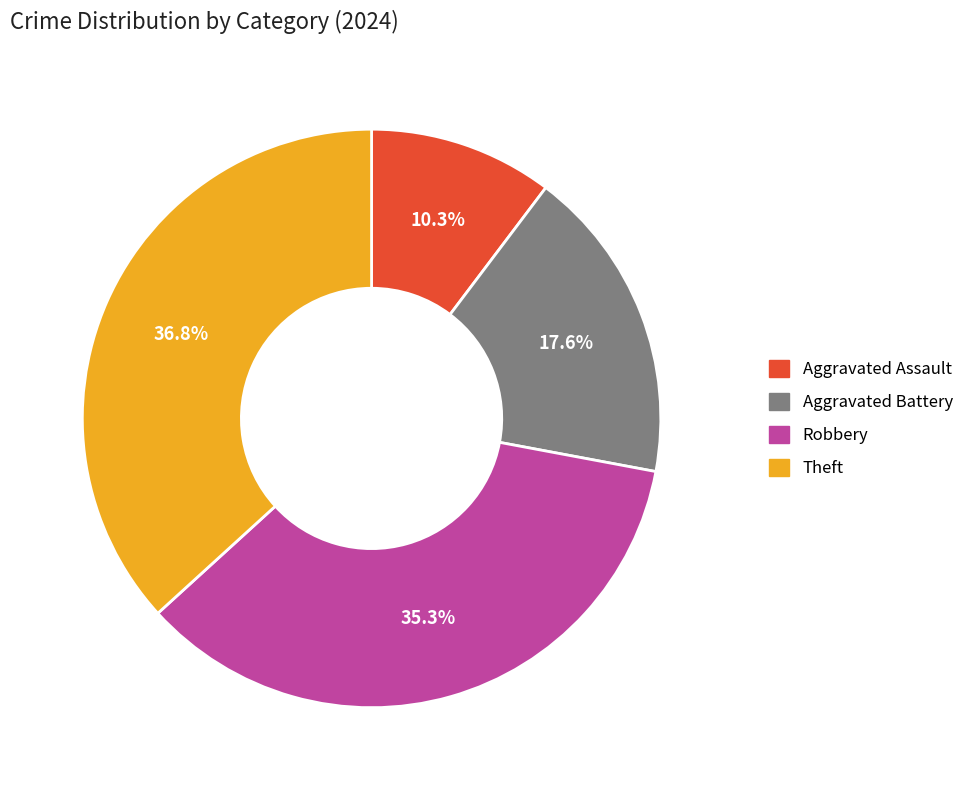

To the nearest percent, what percentage of the pie is Aggravated Assault?

10%